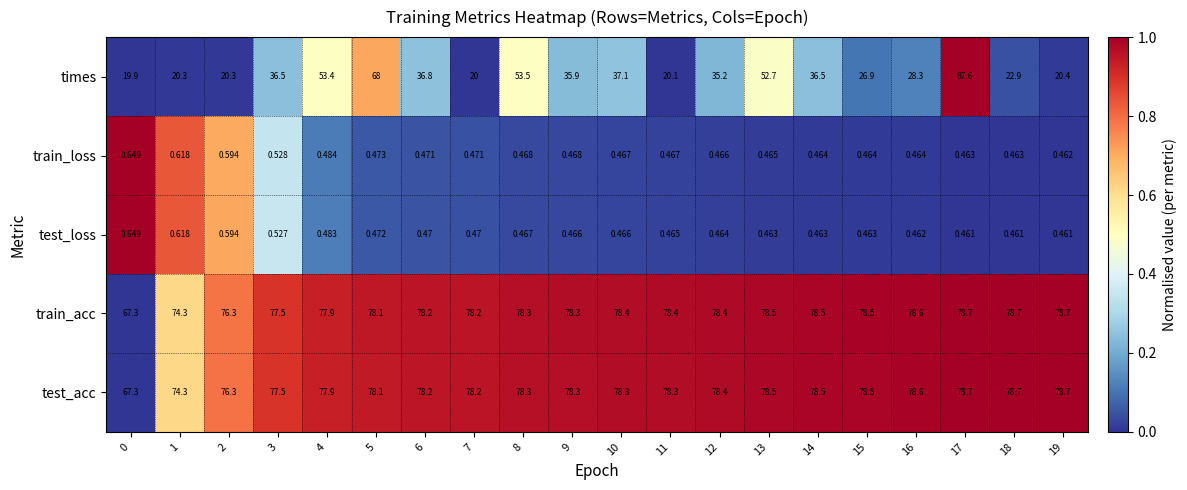

At which category is the sum across all series the highest?

17